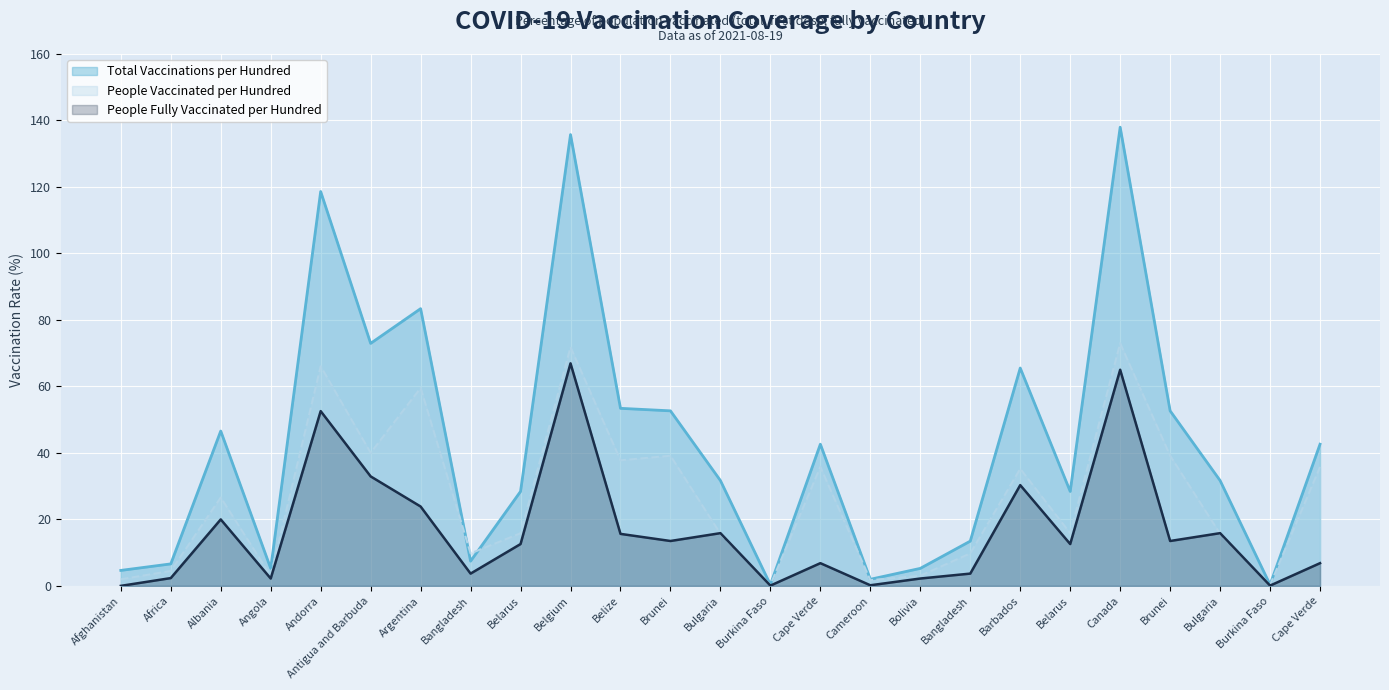

At which category does Total Vaccinations per Hundred reach its first local valley?

Angola